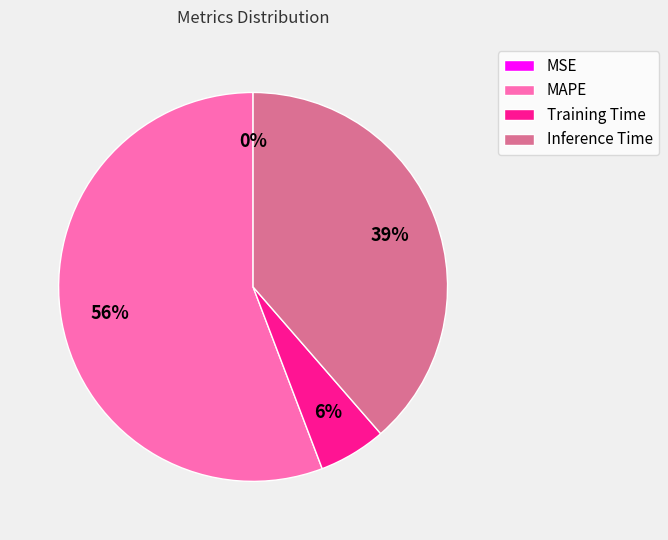

To the nearest percent, what is the combined percentage of MAPE and Inference Time?

94%